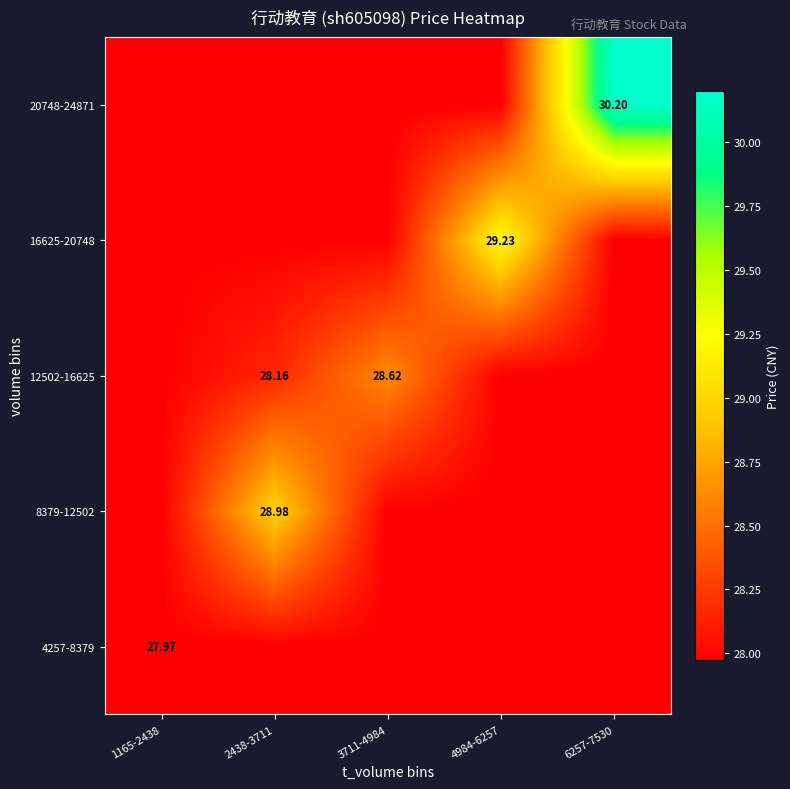

Is the value of 12502-16625 at 3711-4984 greater than the value of 8379-12502 at 2438-3711?

No